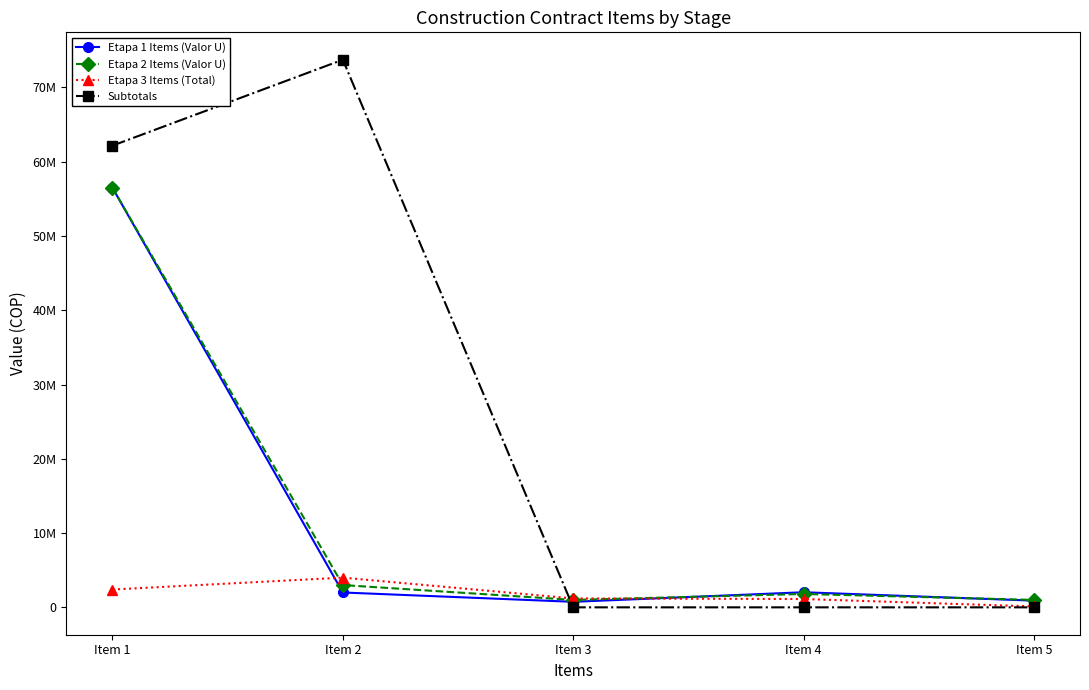

At which category does the chart reach its minimum across all series?

Item 3